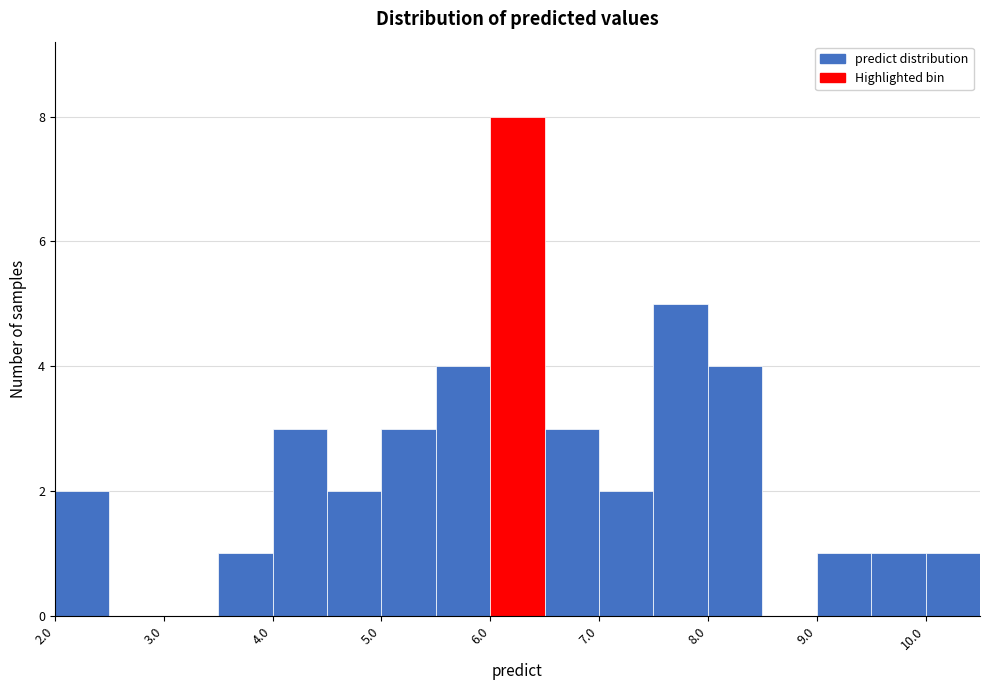

Reading left to right, transcribe this chart: for each bar, give the range it covers on the x-axis and its height. The values are not printed on the chart, so give them approximately, as read against the axis.

2.0 to 2.5: 2
2.5 to 3.0: 0
3.0 to 3.5: 0
3.5 to 4.0: 1
4.0 to 4.5: 3
4.5 to 5.0: 2
5.0 to 5.5: 3
5.5 to 6.0: 4
6.0 to 6.5: 8
6.5 to 7.0: 3
7.0 to 7.5: 2
7.5 to 8.0: 5
8.0 to 8.5: 4
8.5 to 9.0: 0
9.0 to 9.5: 1
9.5 to 10.0: 1
10.0 to 10.5: 1